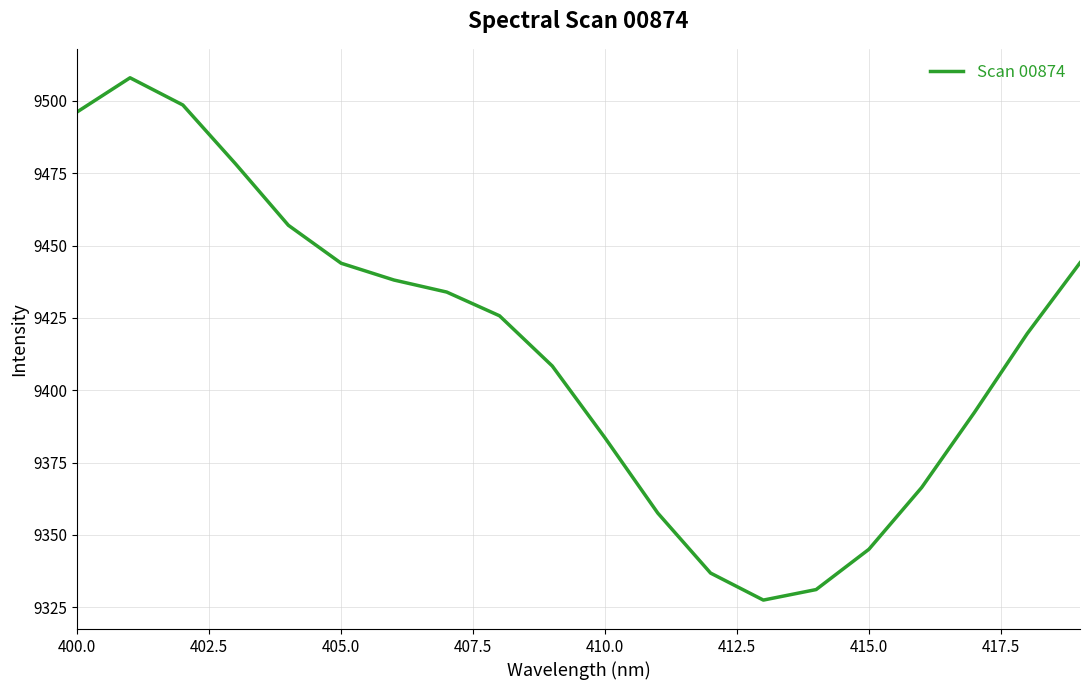

What is the minimum value shown in the chart?

9327.5